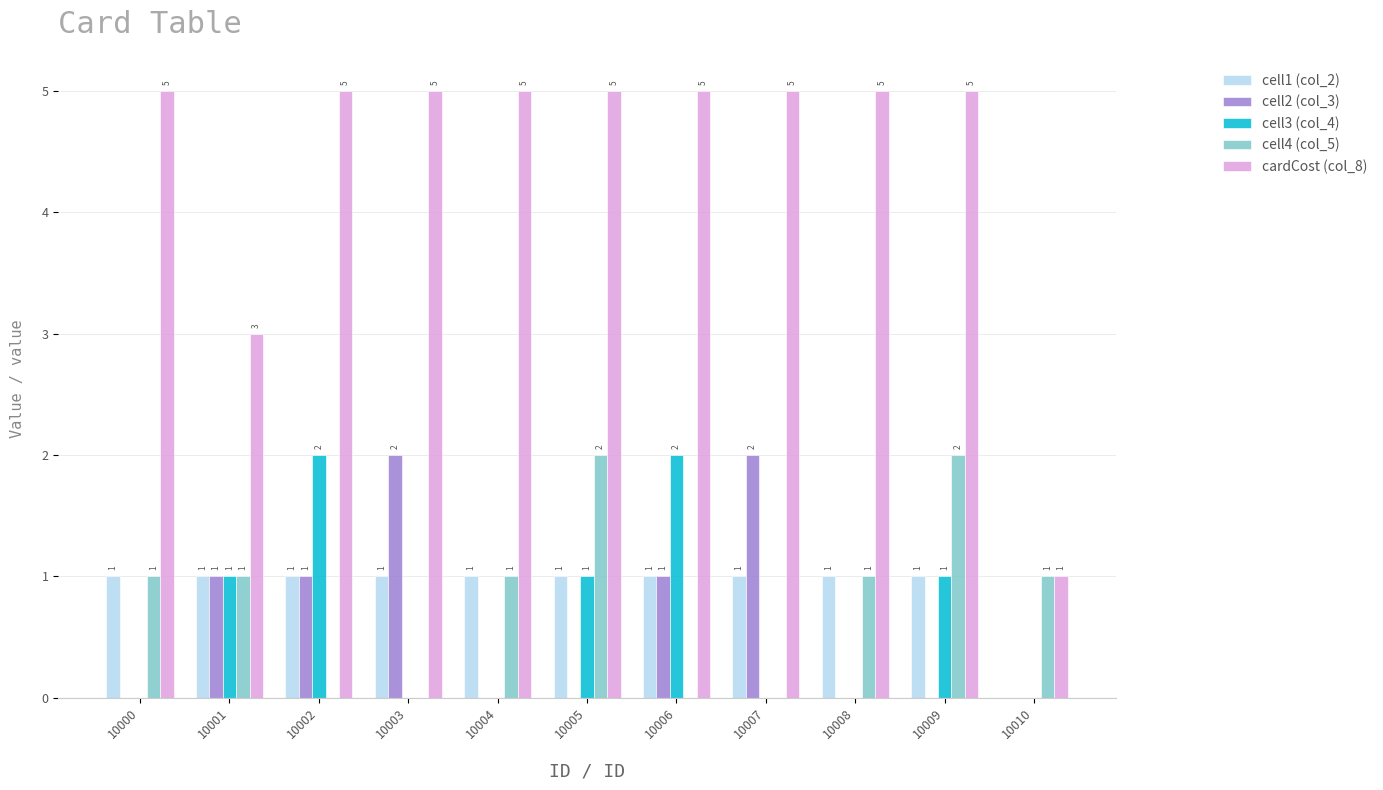

Does the chart contain stacked bars?

No